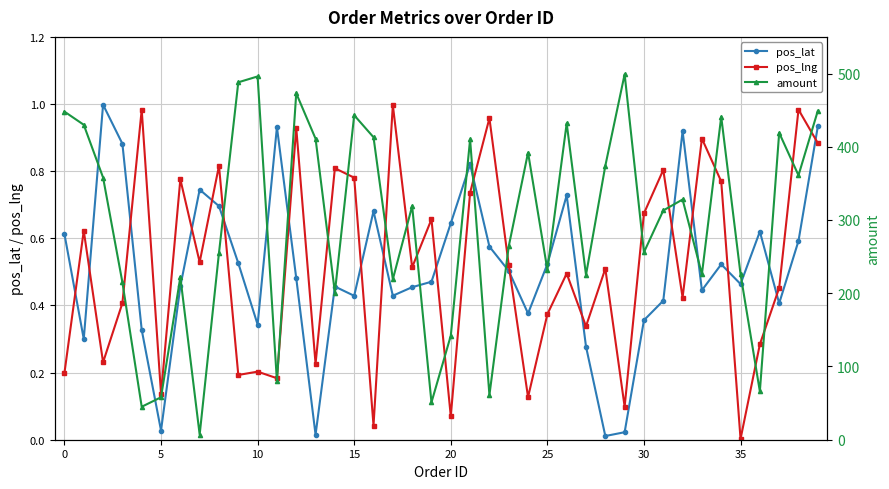

Which has a higher value, 34 or 30?

34